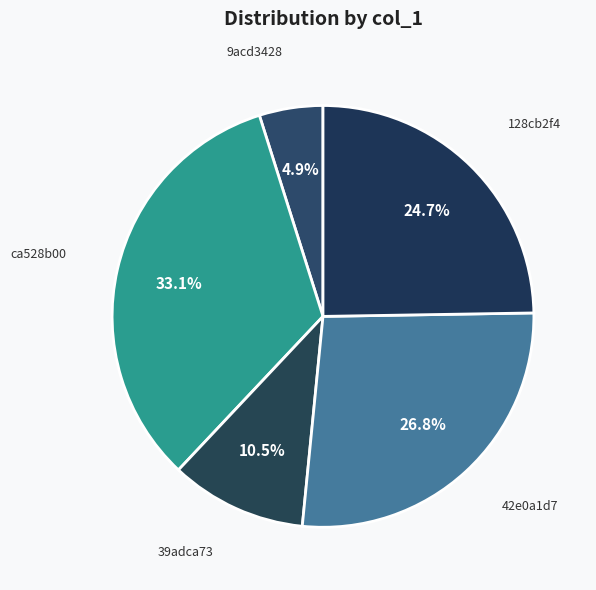

Rank the categories by value from highest to lowest.

ca528b00, 42e0a1d7, 128cb2f4, 39adca73, 9acd3428